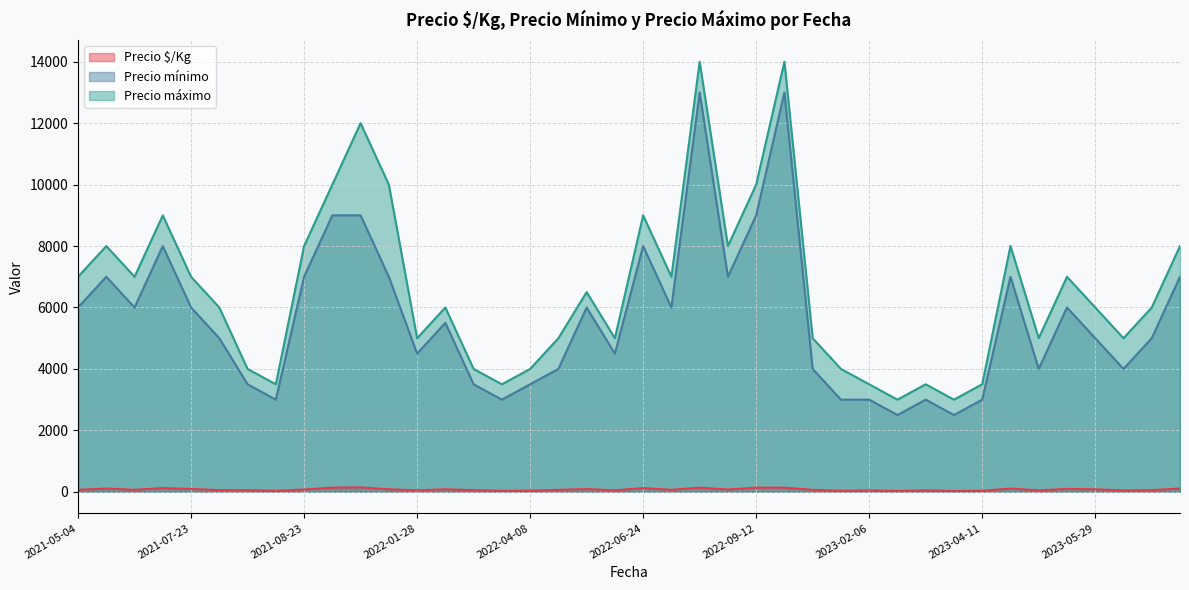

Which series changed the most between 2022-01-28 and 2021-05-04?

Precio máximo